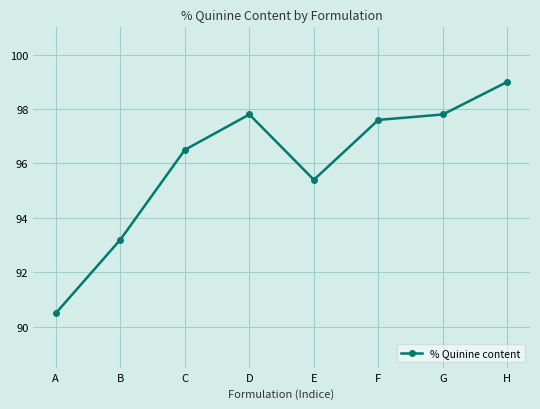

Reading left to right, what are all the values shown in this chart?

90.5	93.2	96.5	97.8	95.4	97.6	97.8	99.0